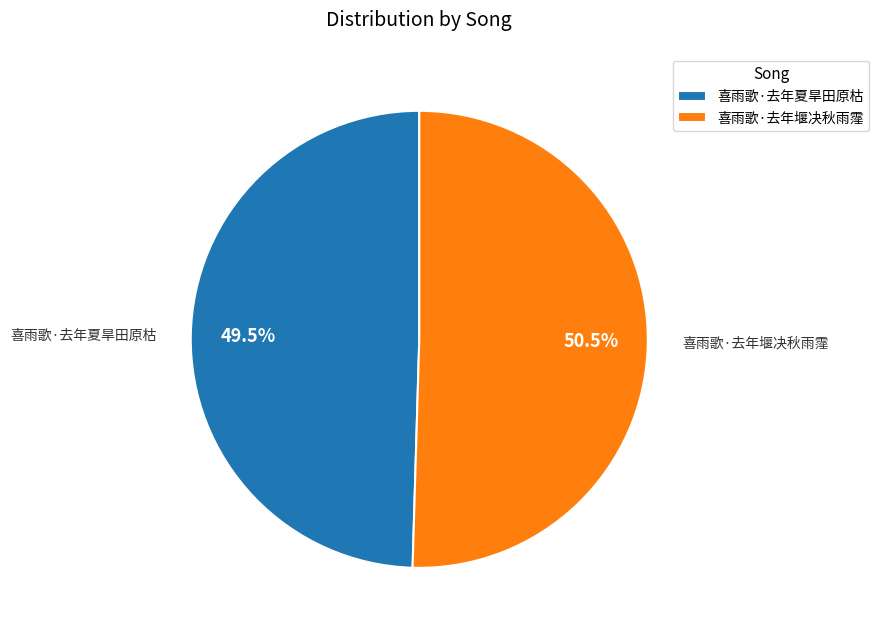

Between 喜雨歌·去年堰决秋雨霪 and 喜雨歌·去年夏旱田原枯, which is larger?

喜雨歌·去年堰决秋雨霪